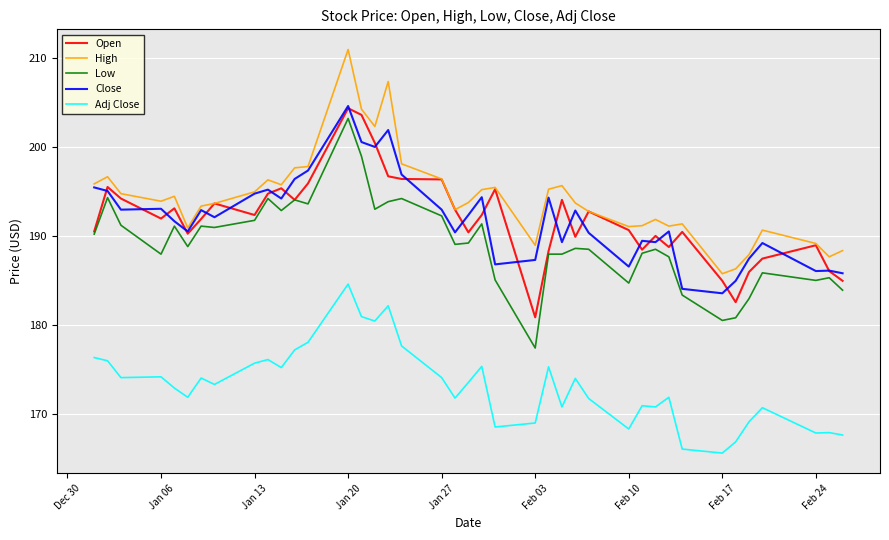

What is the minimum value for High?

185.8